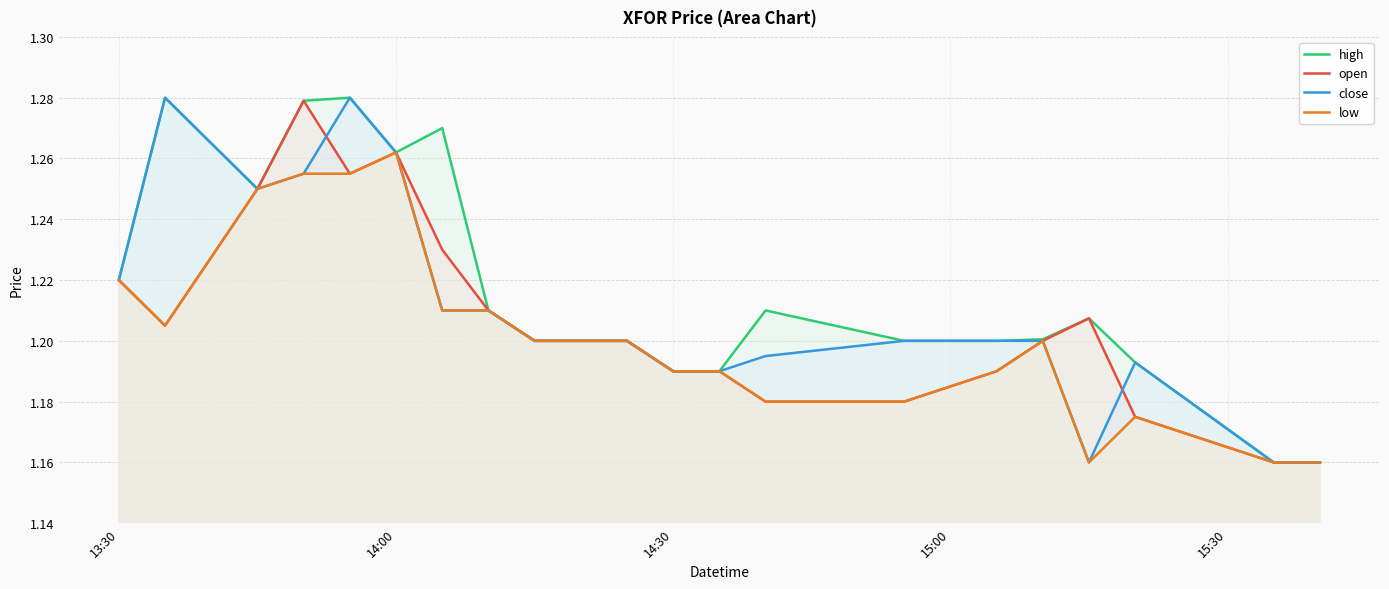

How many series are shown in this chart?

4